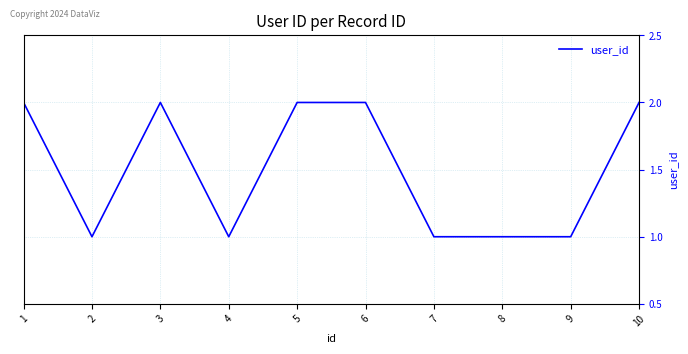

The chart shows a value of 1 at 3. True or false?

False